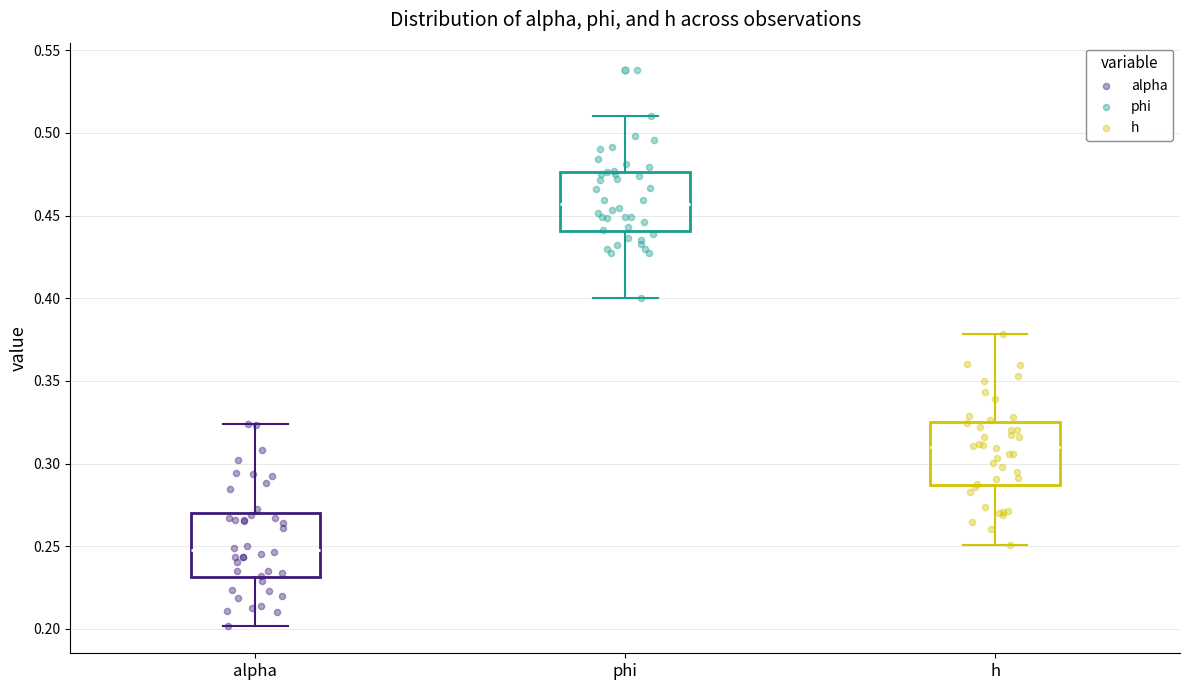

Which box has the highest median line?

phi